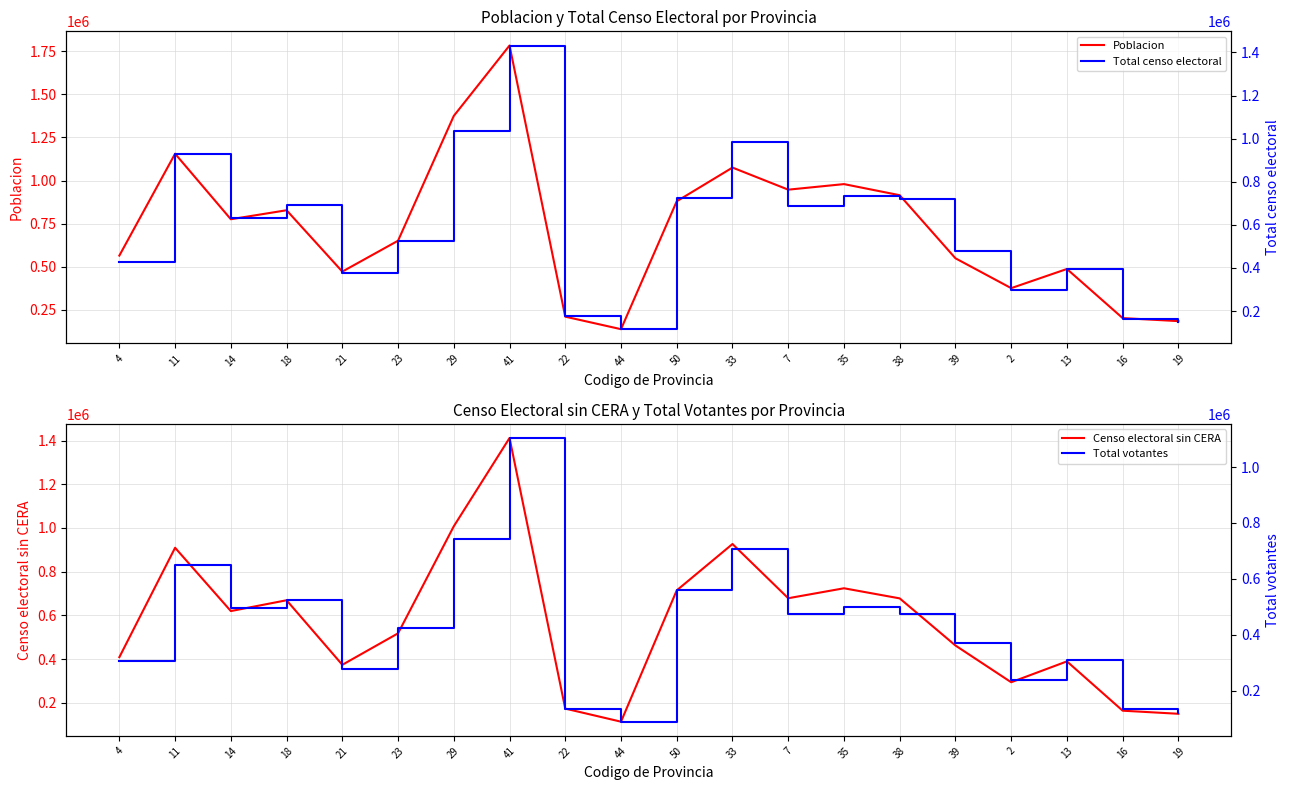

Is the value of Total censo electoral at 35 greater than the value of Total votantes at 4?

Yes